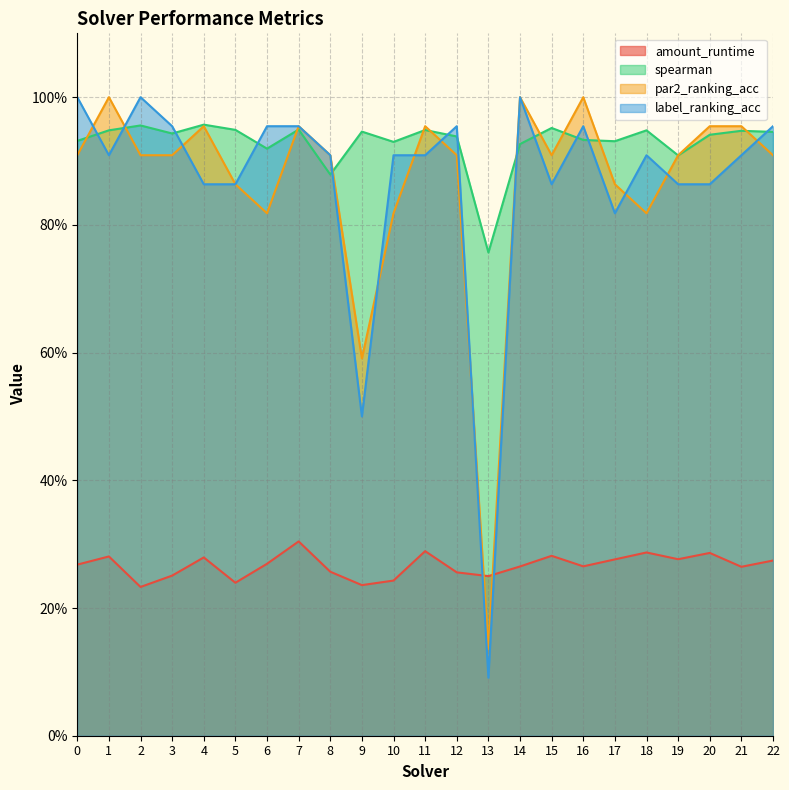

At which category does the chart reach its peak across all series?

1